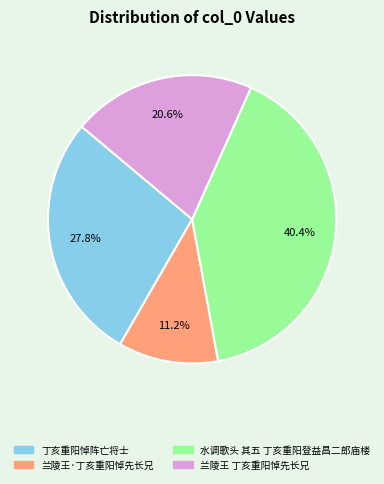

To the nearest percent, what is the difference between the 兰陵王 丁亥重阳悼先长兄 and 兰陵王·丁亥重阳悼先长兄 slice percentages?

9%